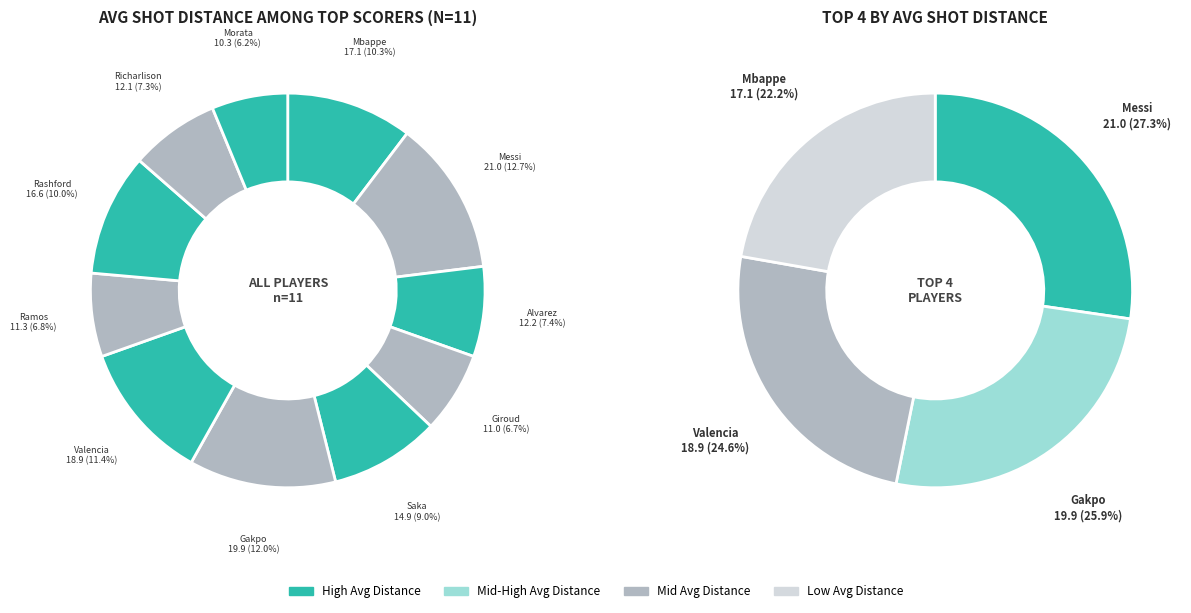

To the nearest percent, what is the average slice percentage?

9%